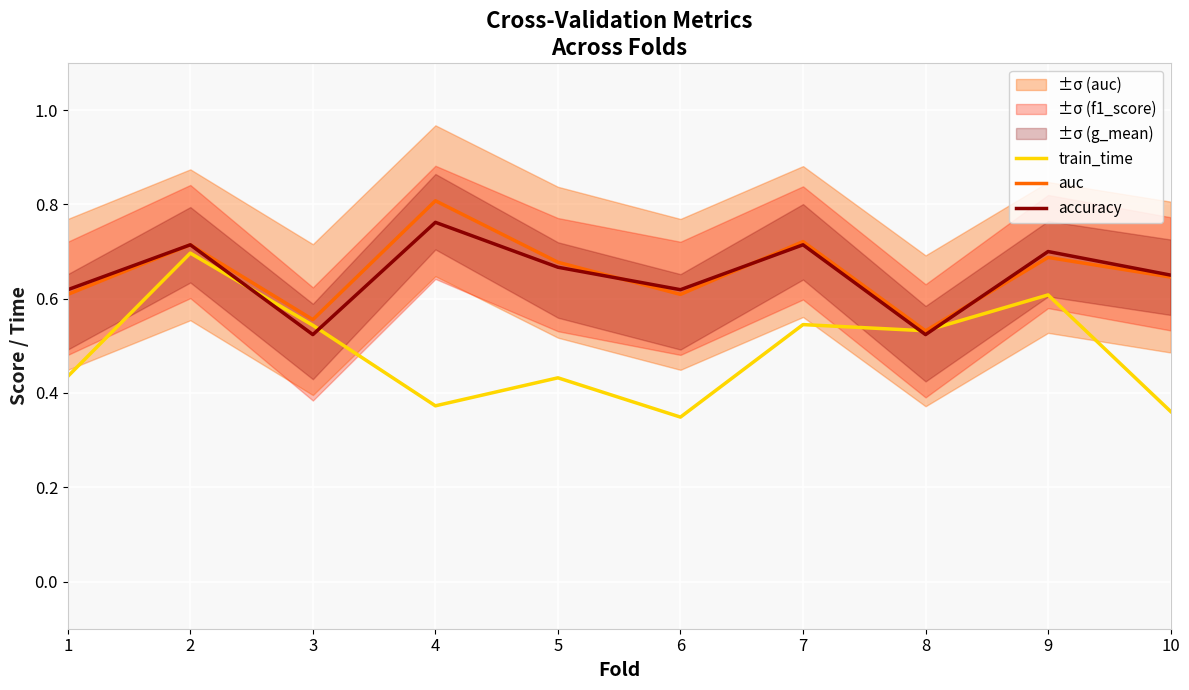

What are all the series names shown in the legend?

train_time, auc, accuracy